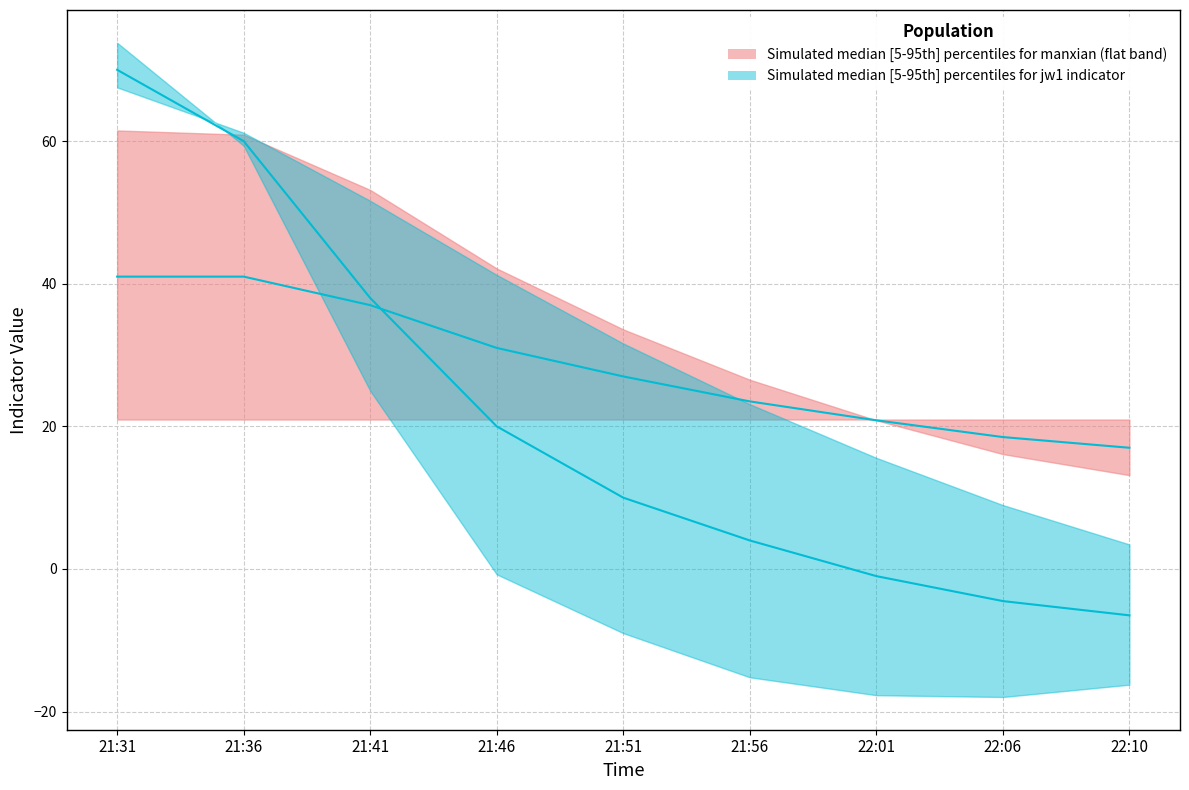

At how many categories does at least one series exceed 32?

5